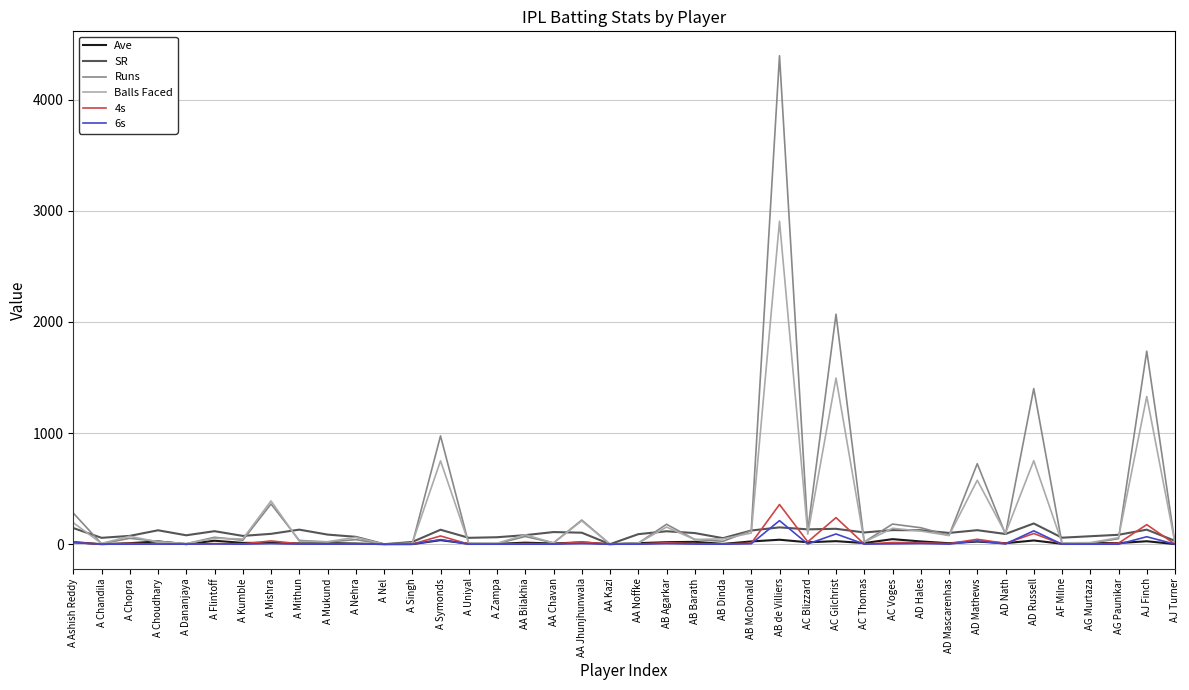

The SR series shows 123.0 at AB McDonald. True or false?

True